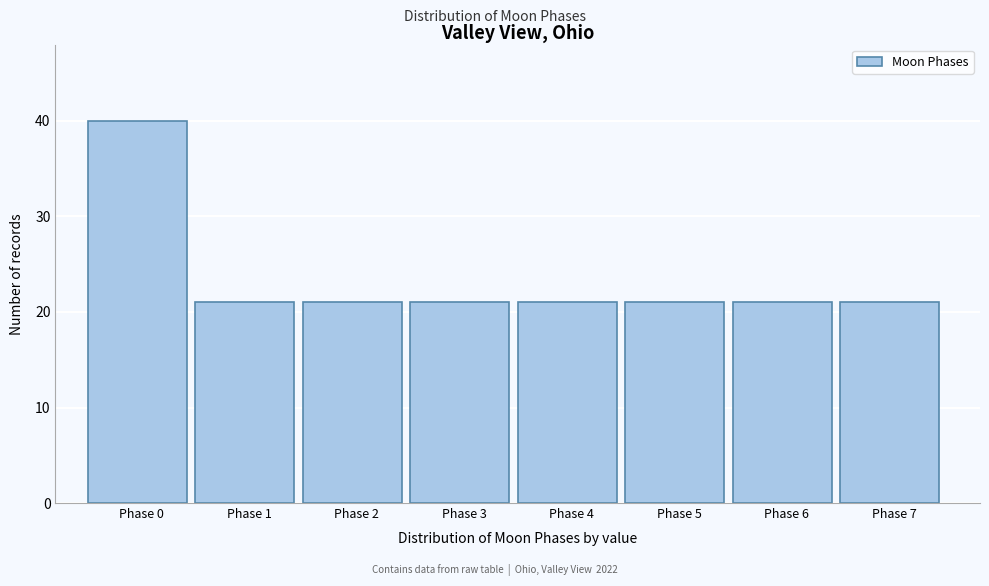

Reading left to right, transcribe all the data shown in this chart.

Phase 0=40	Phase 1=21	Phase 2=21	Phase 3=21	Phase 4=21	Phase 5=21	Phase 6=21	Phase 7=21